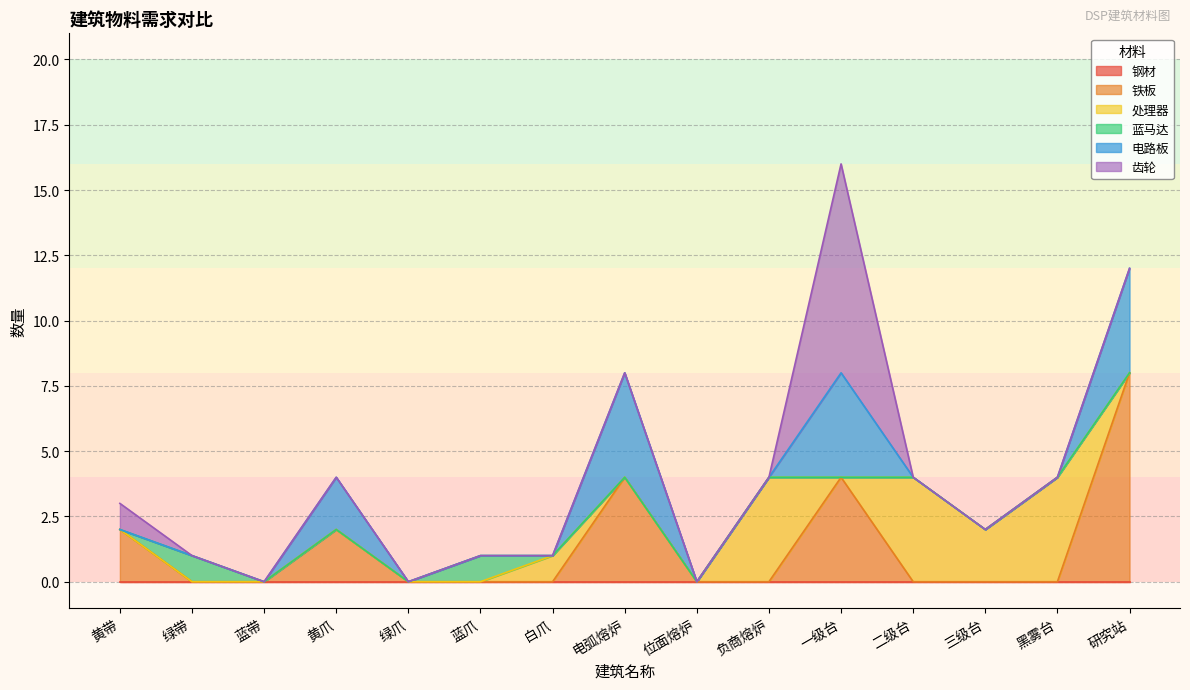

Where is 铁板 nearest to the value 4?

电弧熔炉